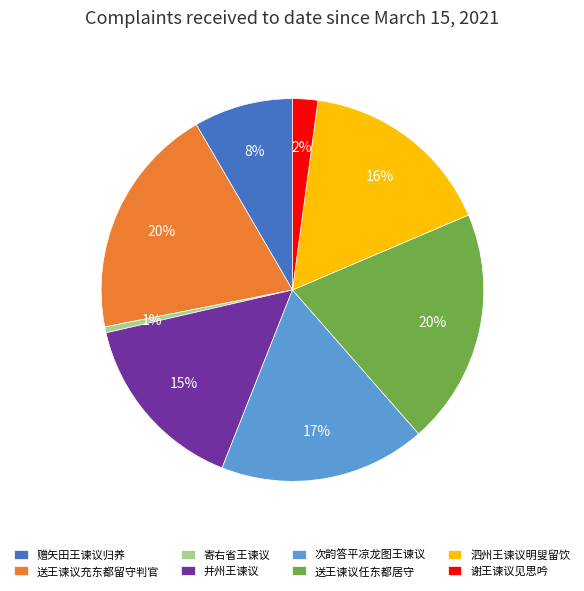

Is there any slice that represents more than half of the pie?

No